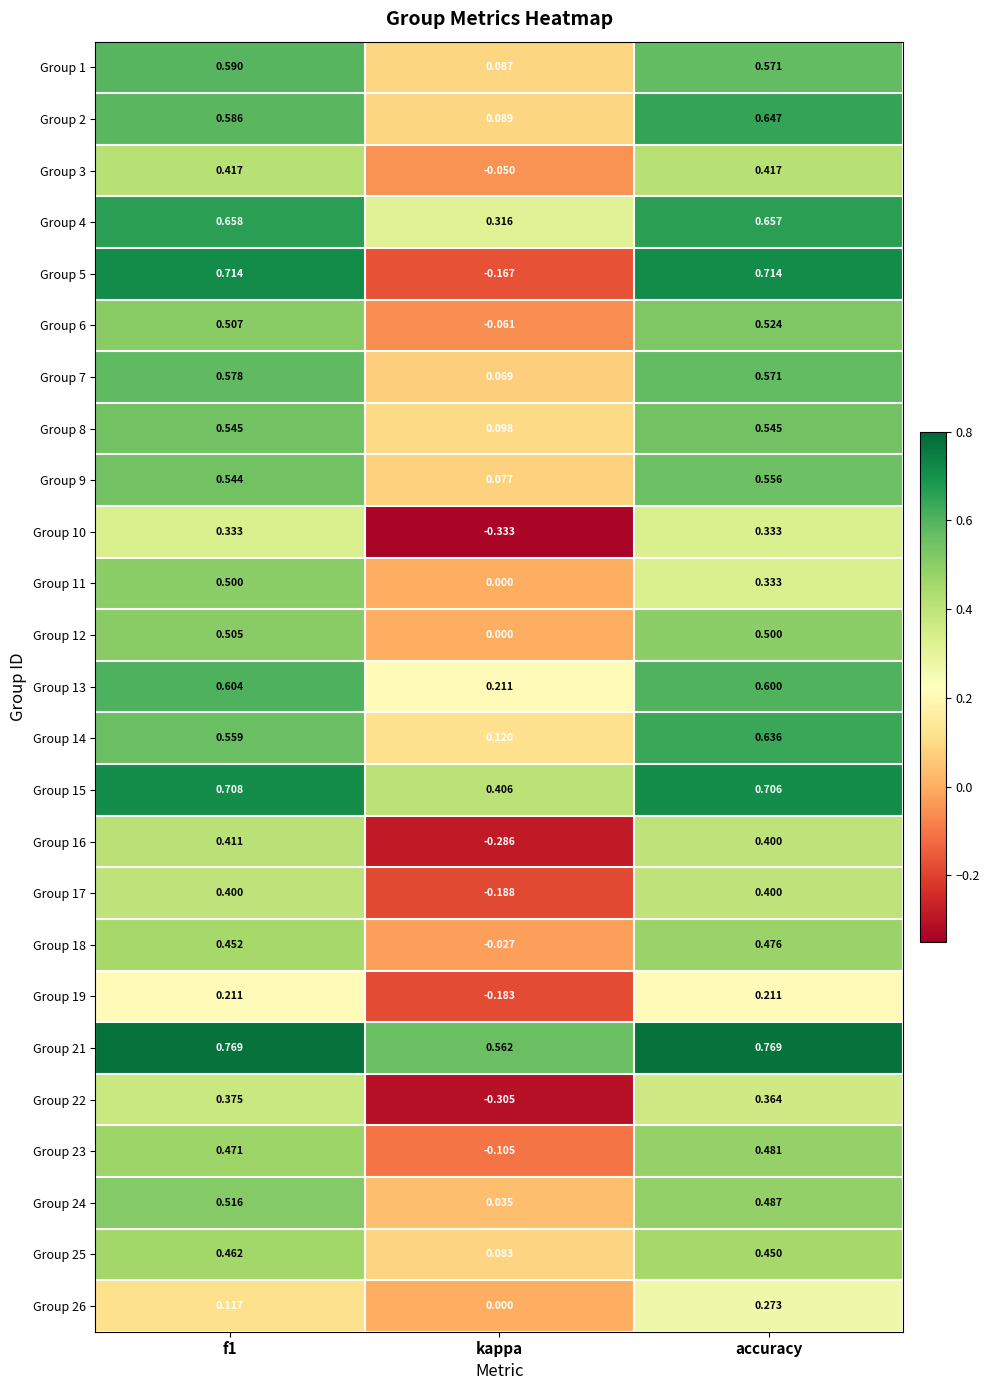

Where is Group 7 nearest to the value 0?

kappa